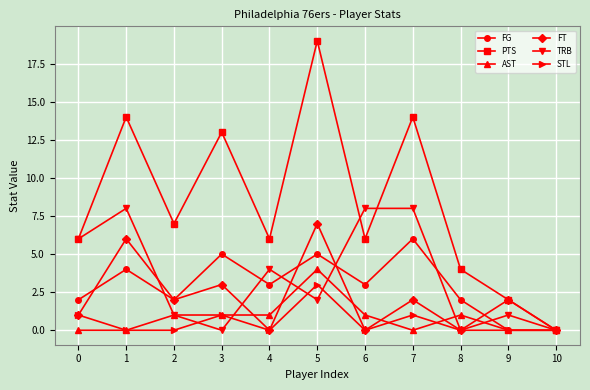

Where does the FT series first go above 2?

1